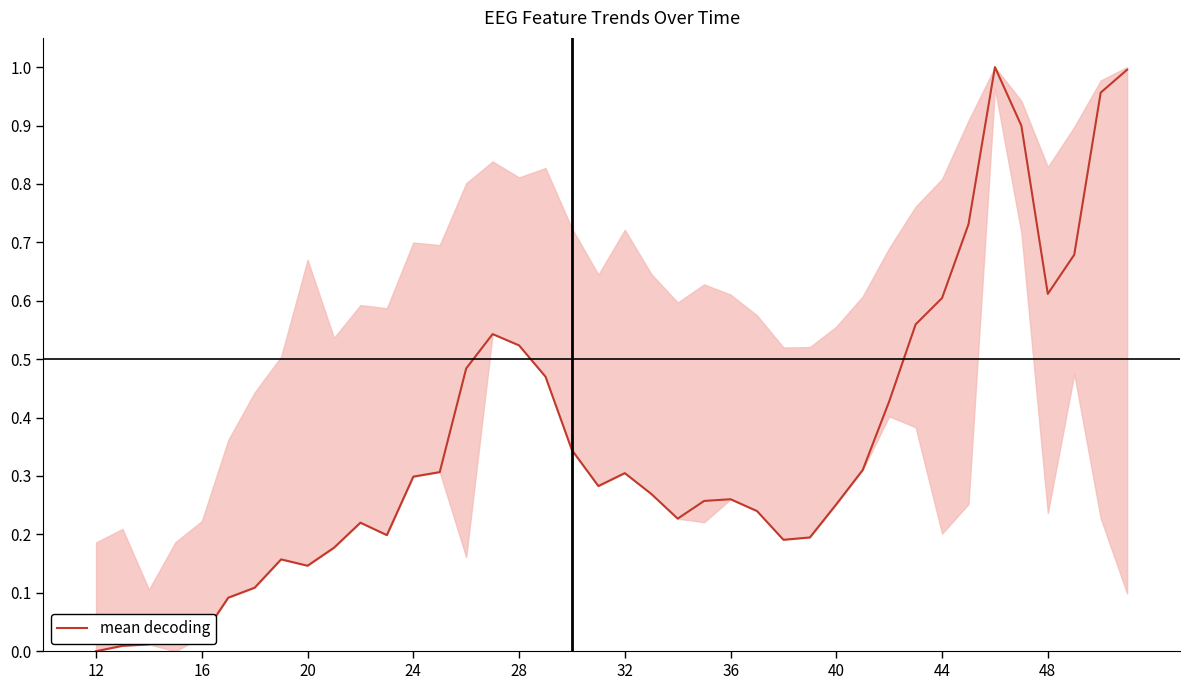

Is this an area chart (filled region under the line)?

Yes